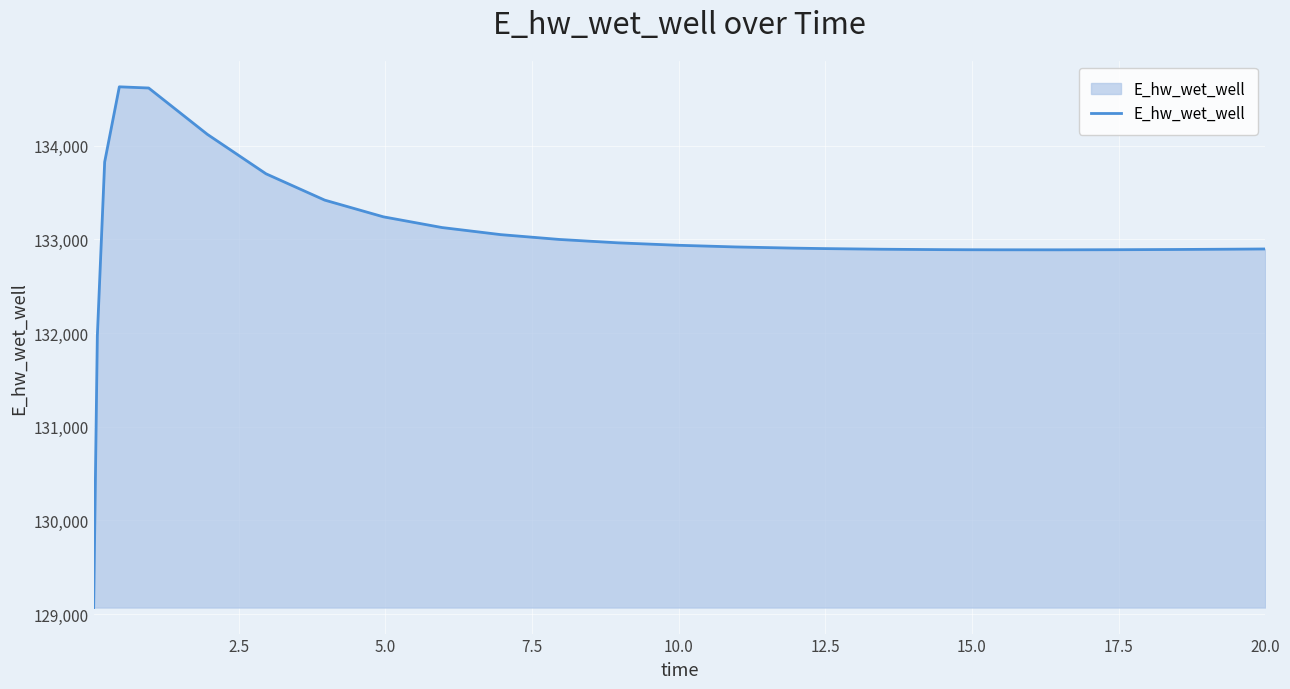

What is the maximum value shown in the chart?

134628.3